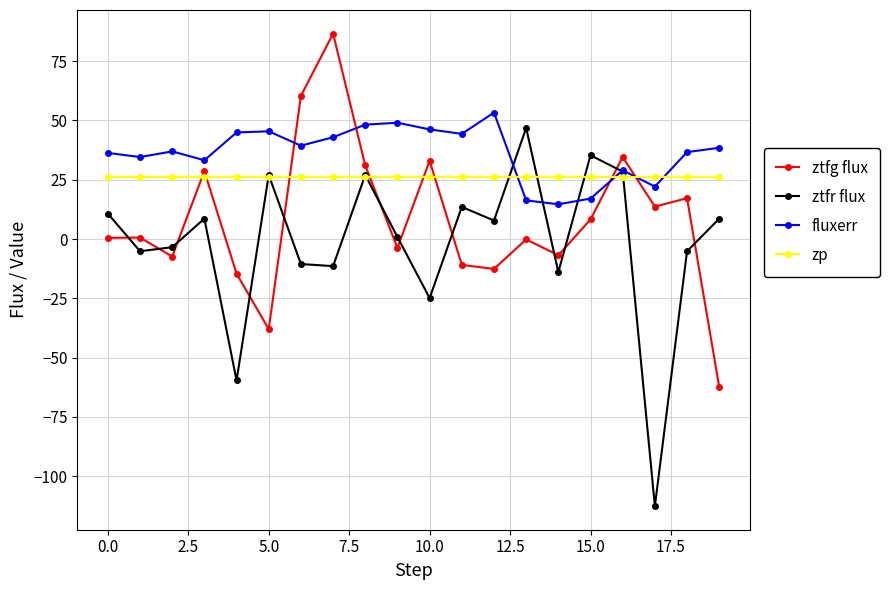

Which series has the largest total across all categories?

fluxerr